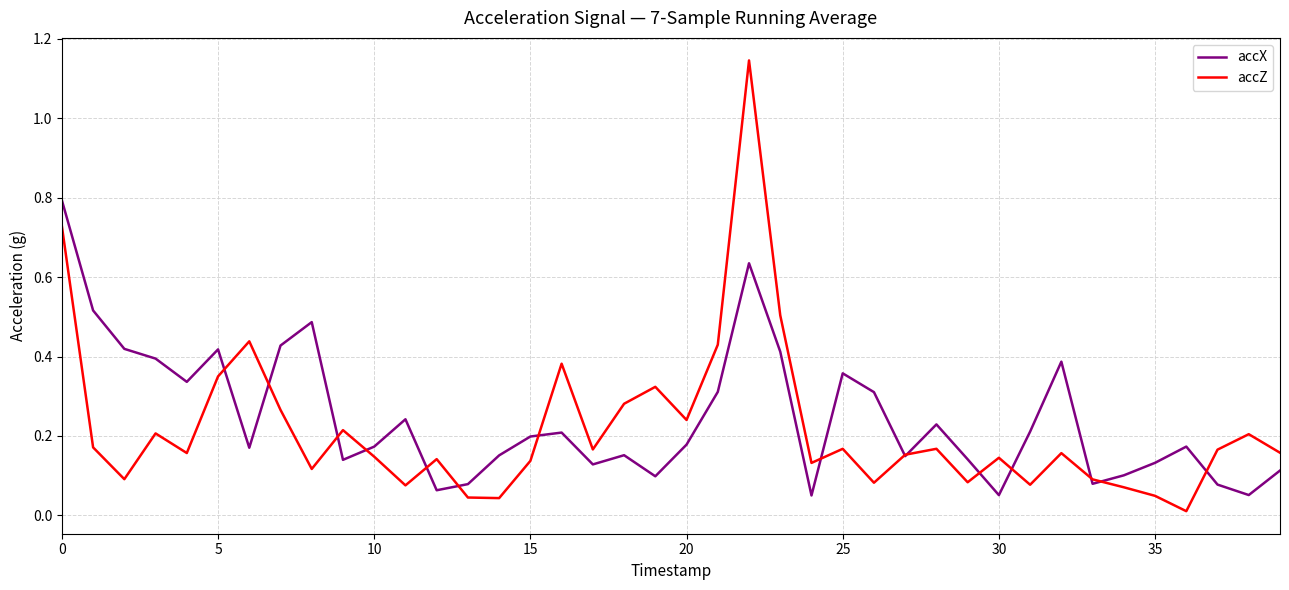

What are all the series names shown in the legend?

accX, accZ